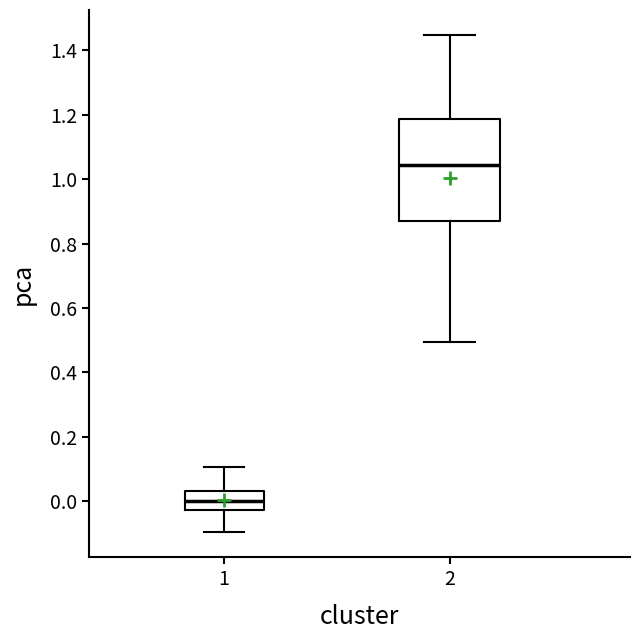

Which box's median line is the highest?

2